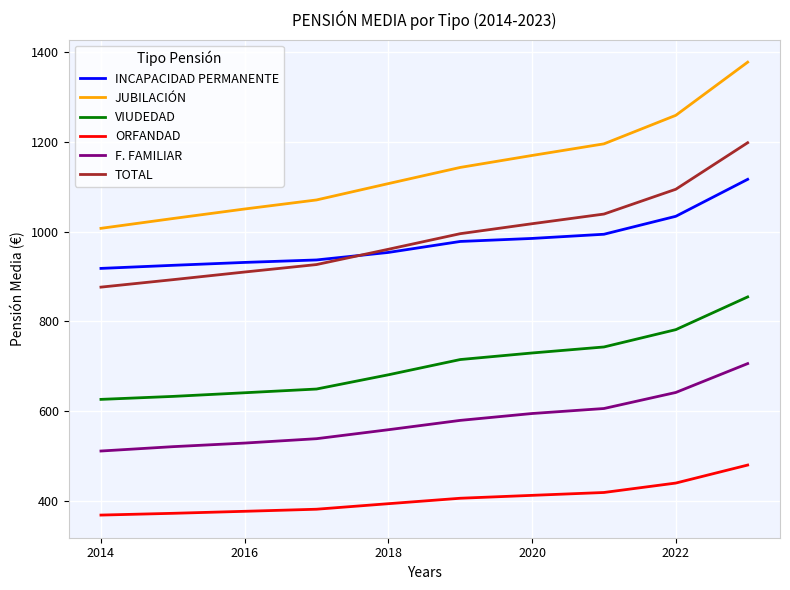

How many values in the VIUDEDAD series are below 714?

5